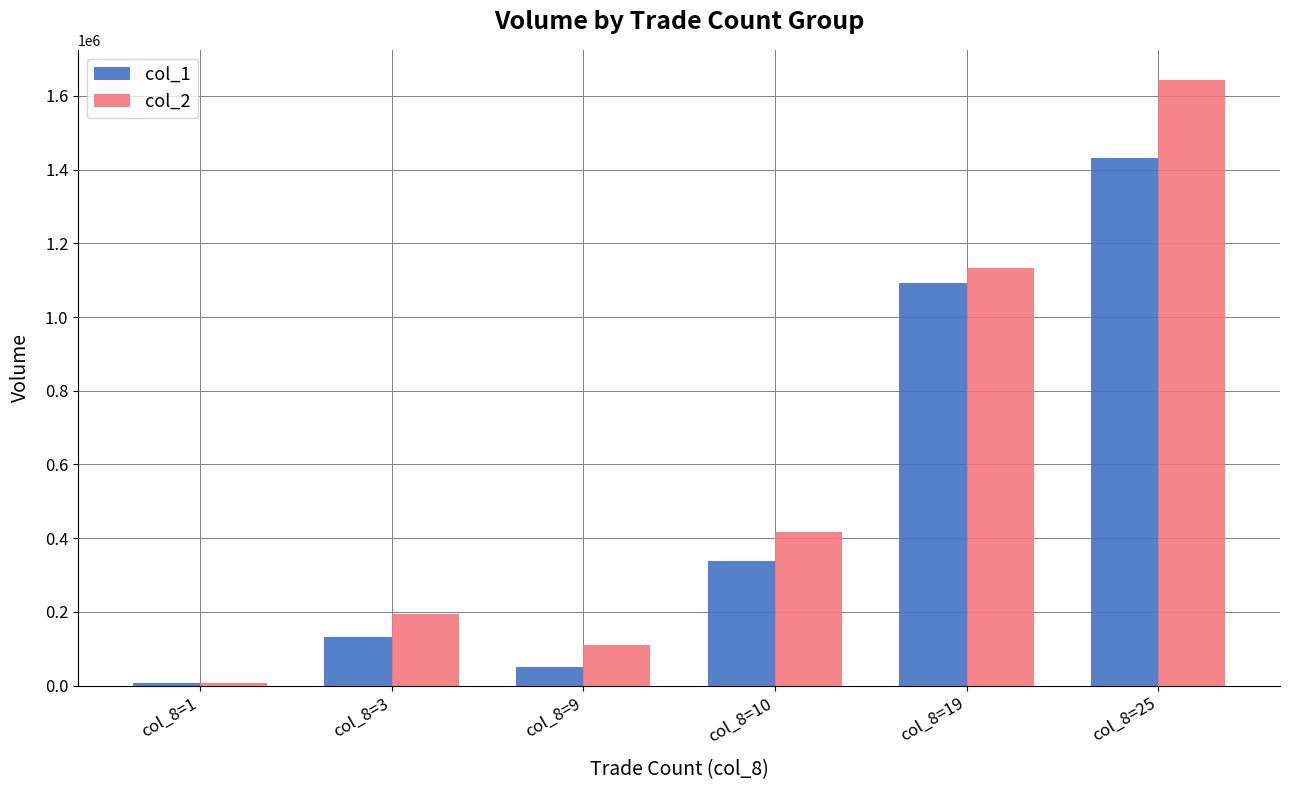

Between col_8=1 and col_8=3, which series saw the biggest shift?

col_2